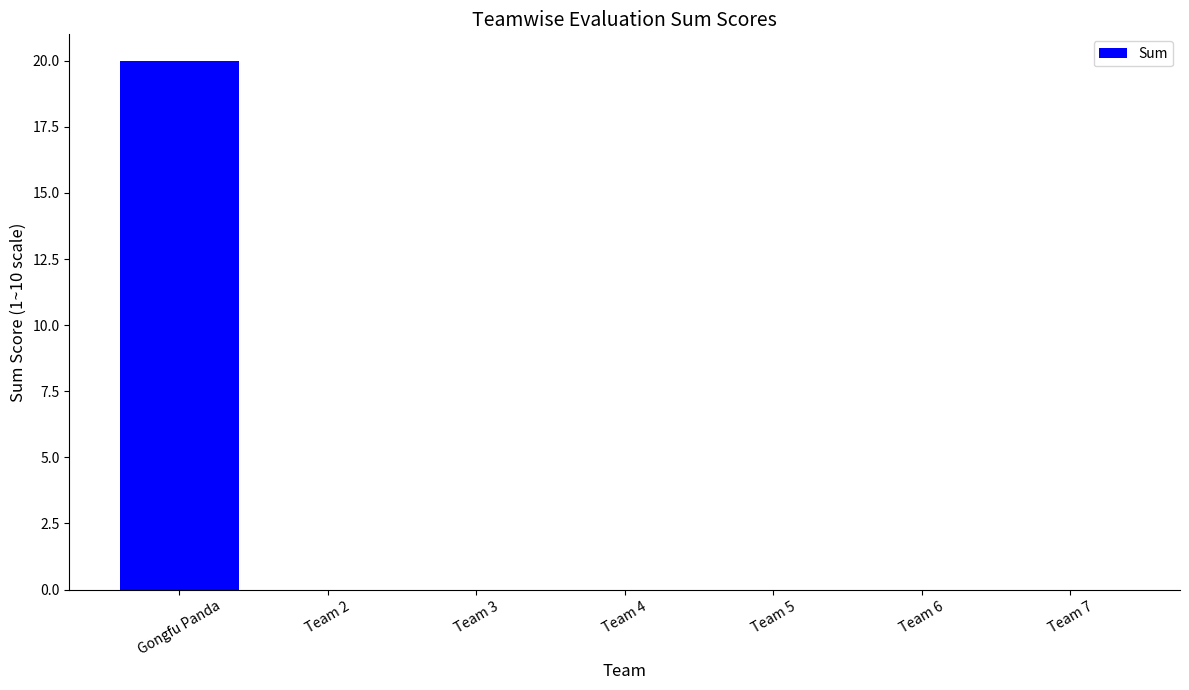

What is the sum of all values?

20